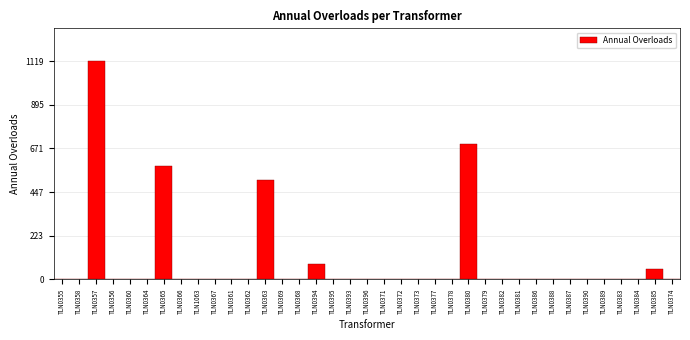

What is the change in value from TLN0387 to TLN0385?

+53